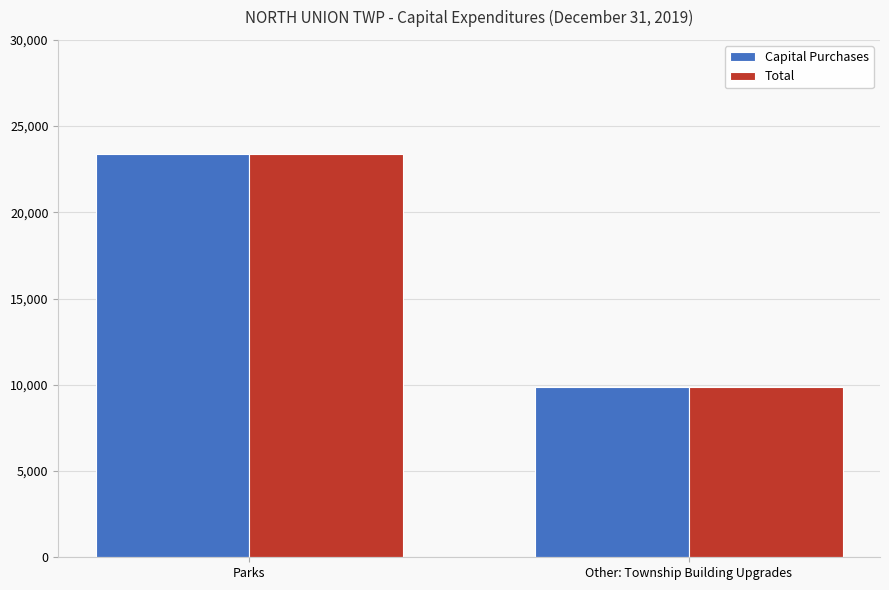

What is the difference between the maximum and minimum values in the Total series?

13465